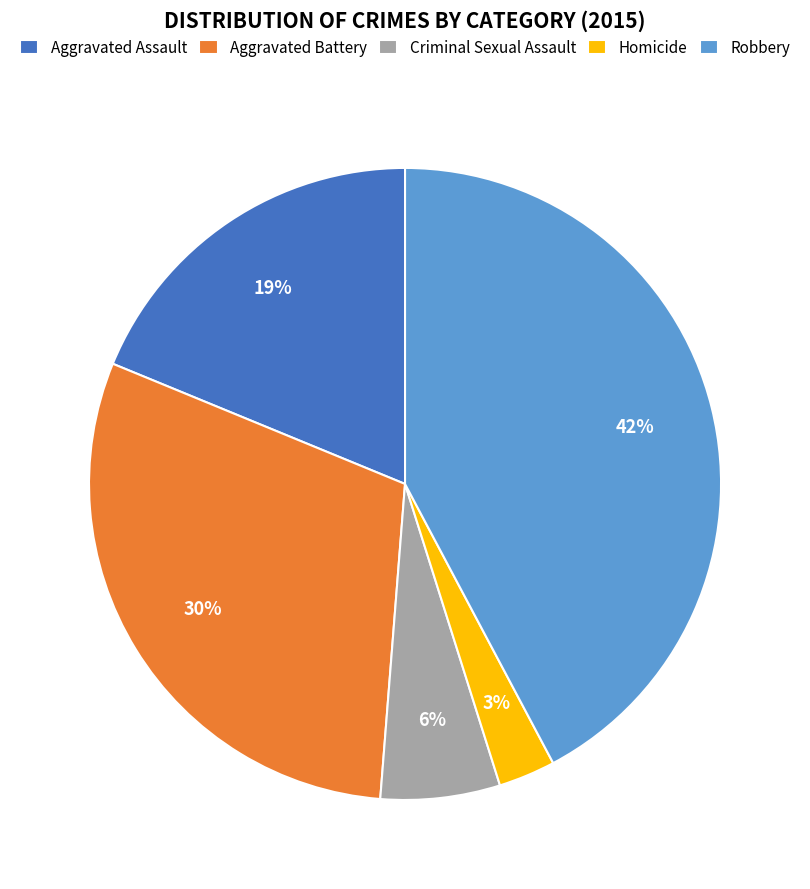

Is there any slice that represents more than half of the pie?

No